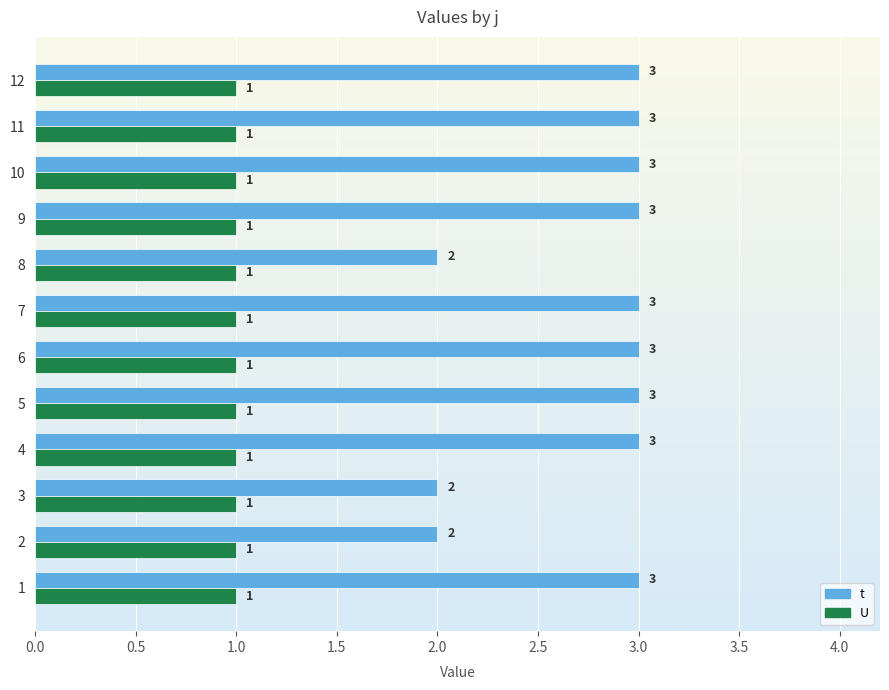

What value does the t series have at 9?

3